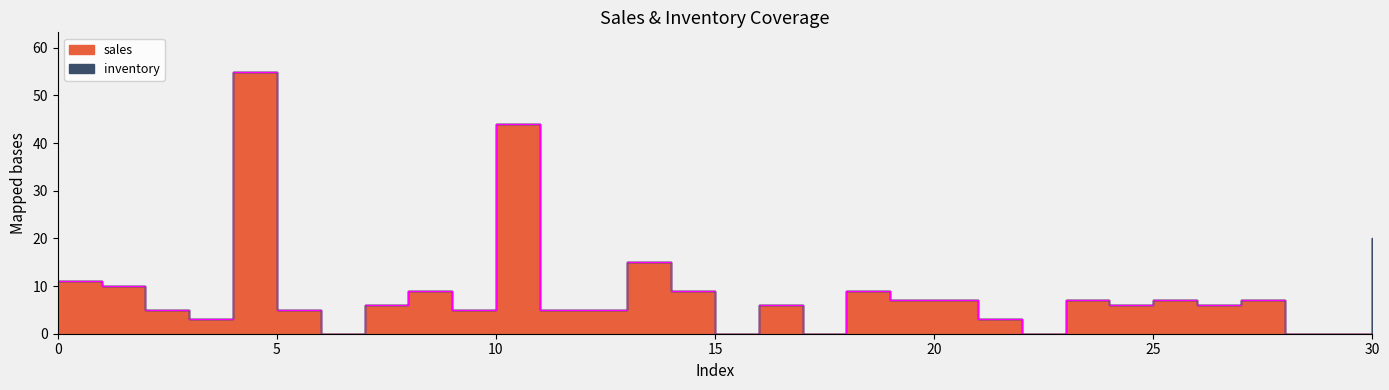

What is the value of the 27th point from the left?

6